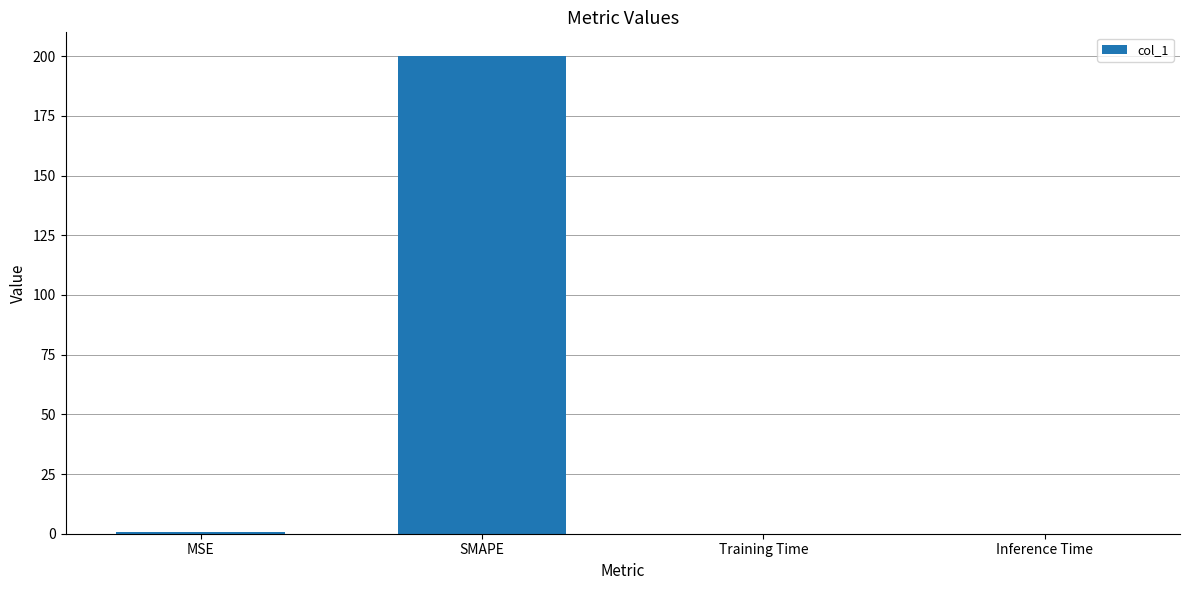

The chart shows a value of 200.0 at SMAPE. True or false?

True